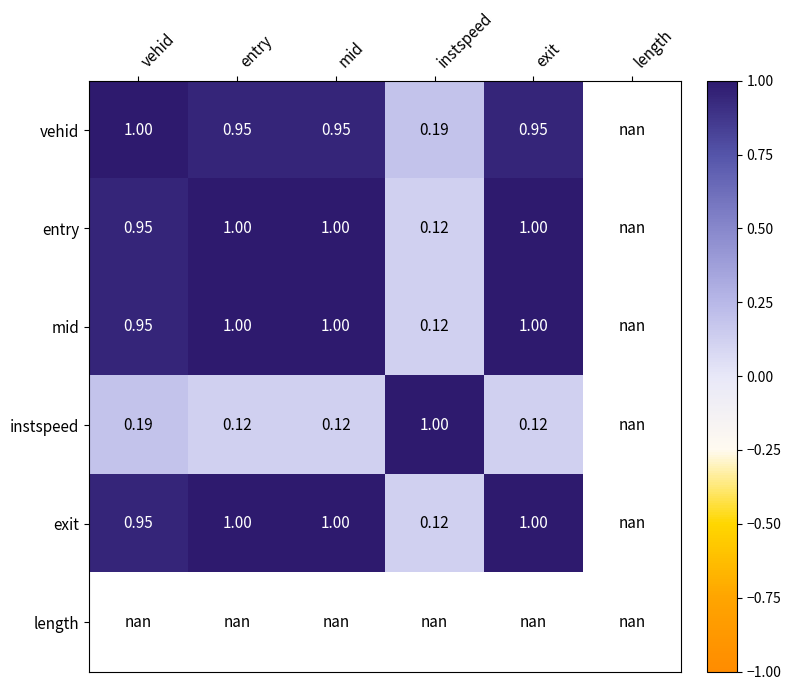

How many series are shown in this chart?

6